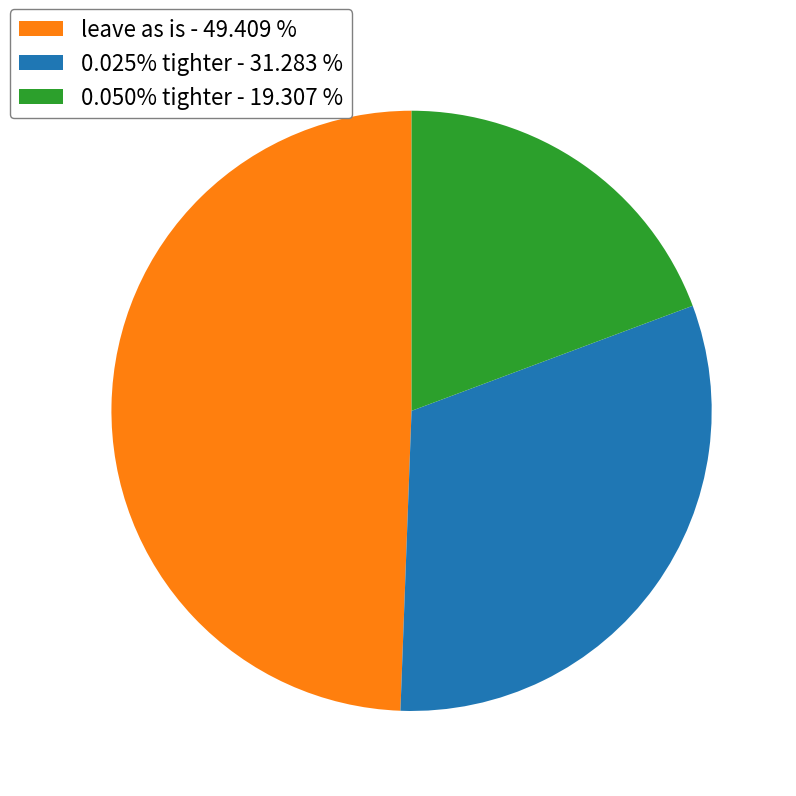

What is the largest slice in the pie chart?

leave as is